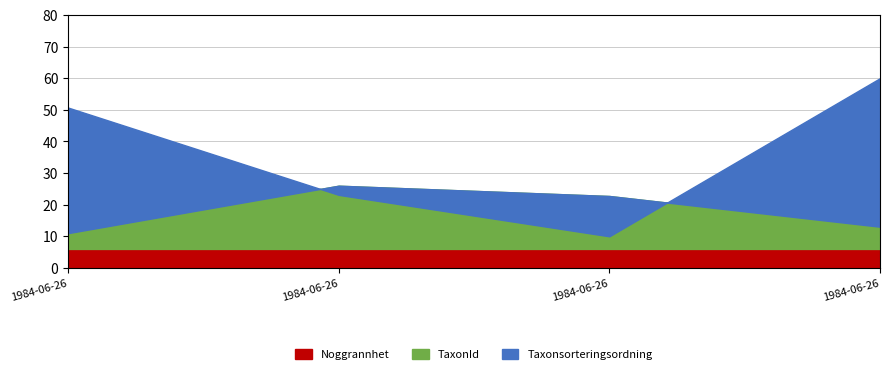

Count the number of categories in the chart.

4